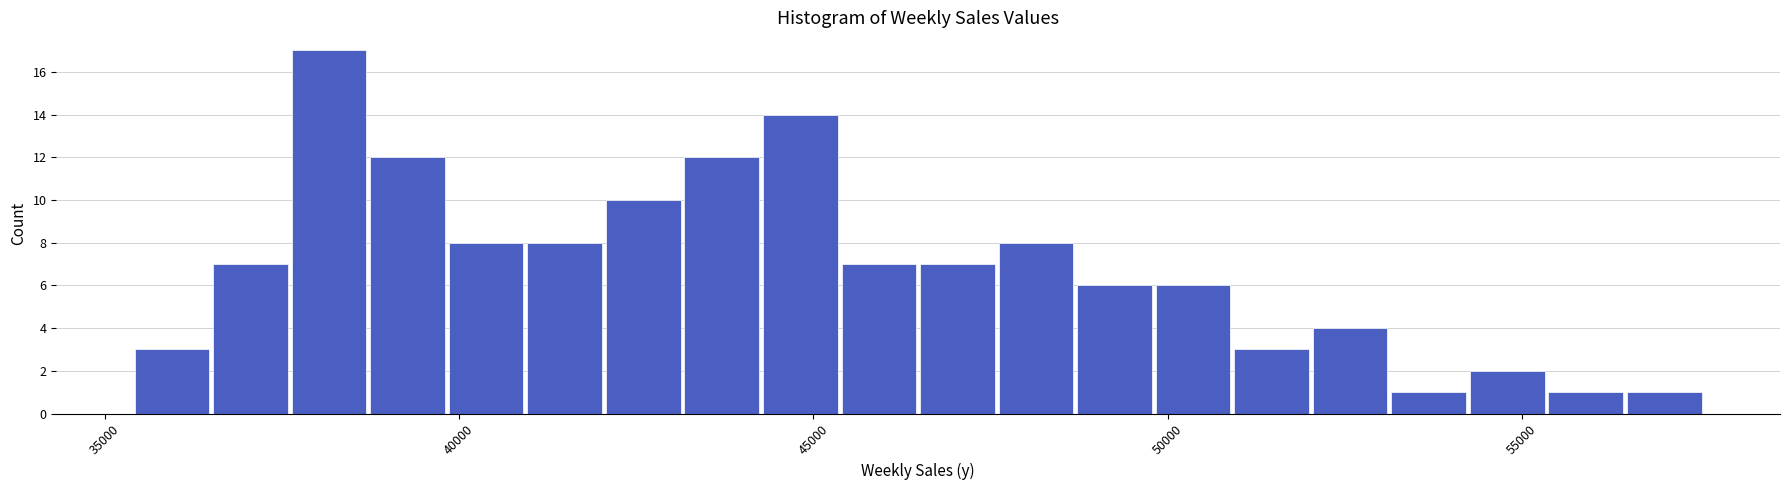

Around what value on the x-axis is the tallest bar? Give the approximate position of its centre, as read against the axis.

38000